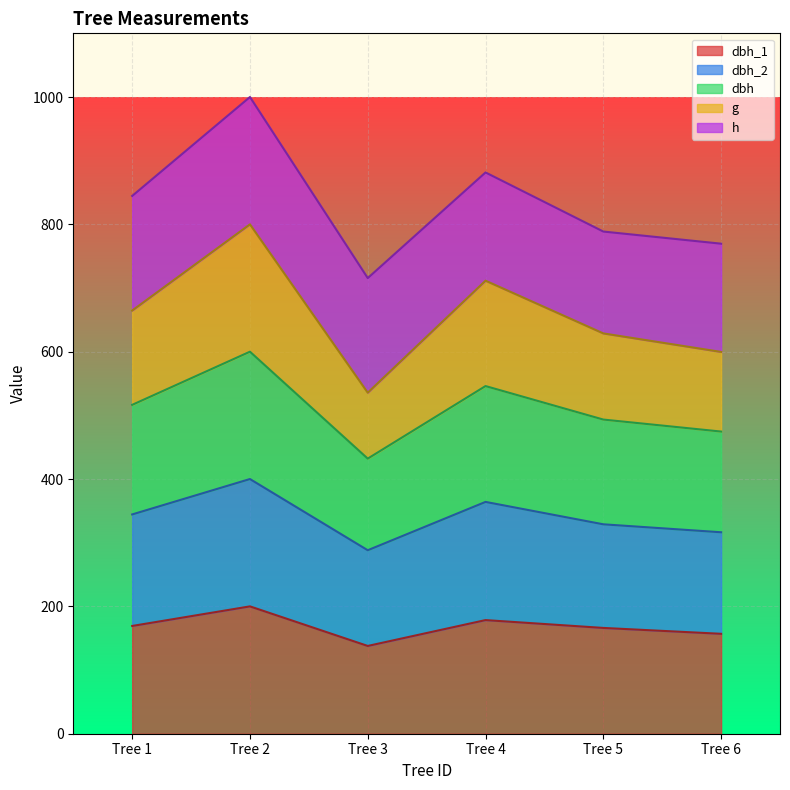

Is the value of dbh_2 at Tree 1 greater than the value of g at Tree 1?

Yes